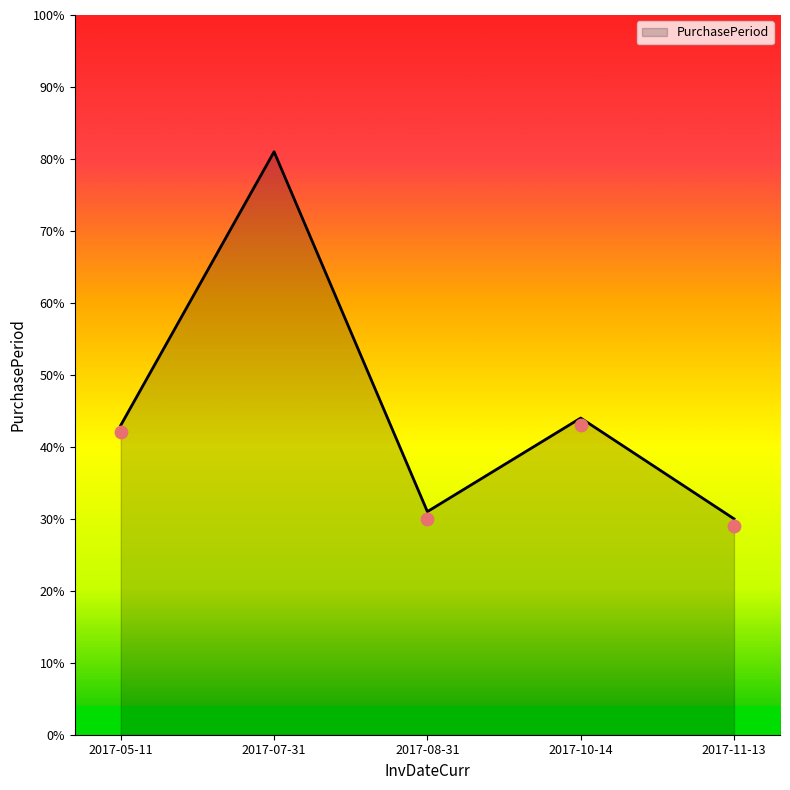

What is the ratio of the value at 2017-07-31 to the value at 2017-05-11?

1.9